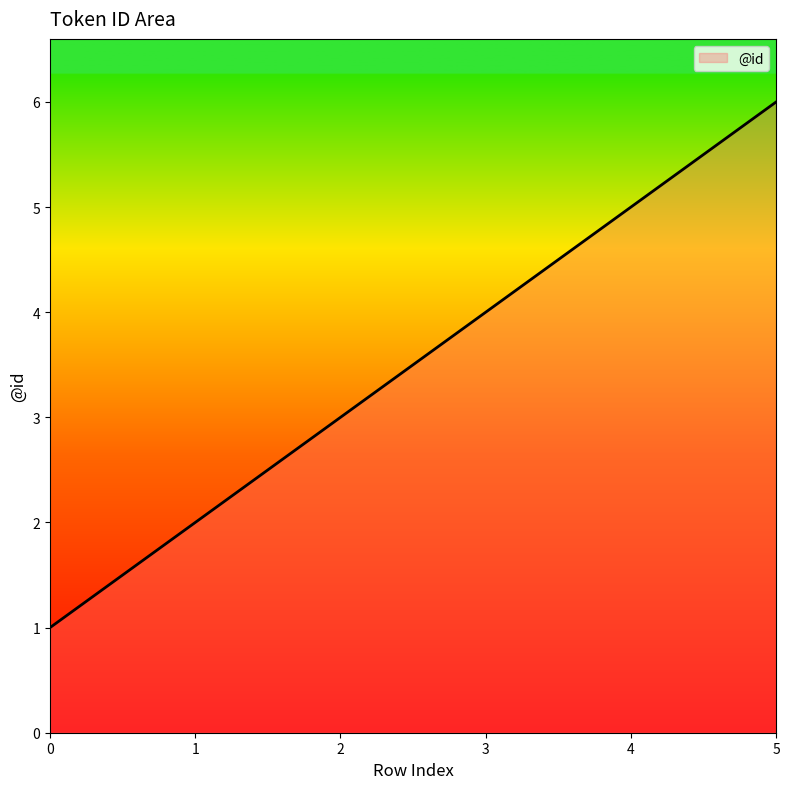

Rank the categories by value from highest to lowest.

5, 4, 3, 2, 1, 0